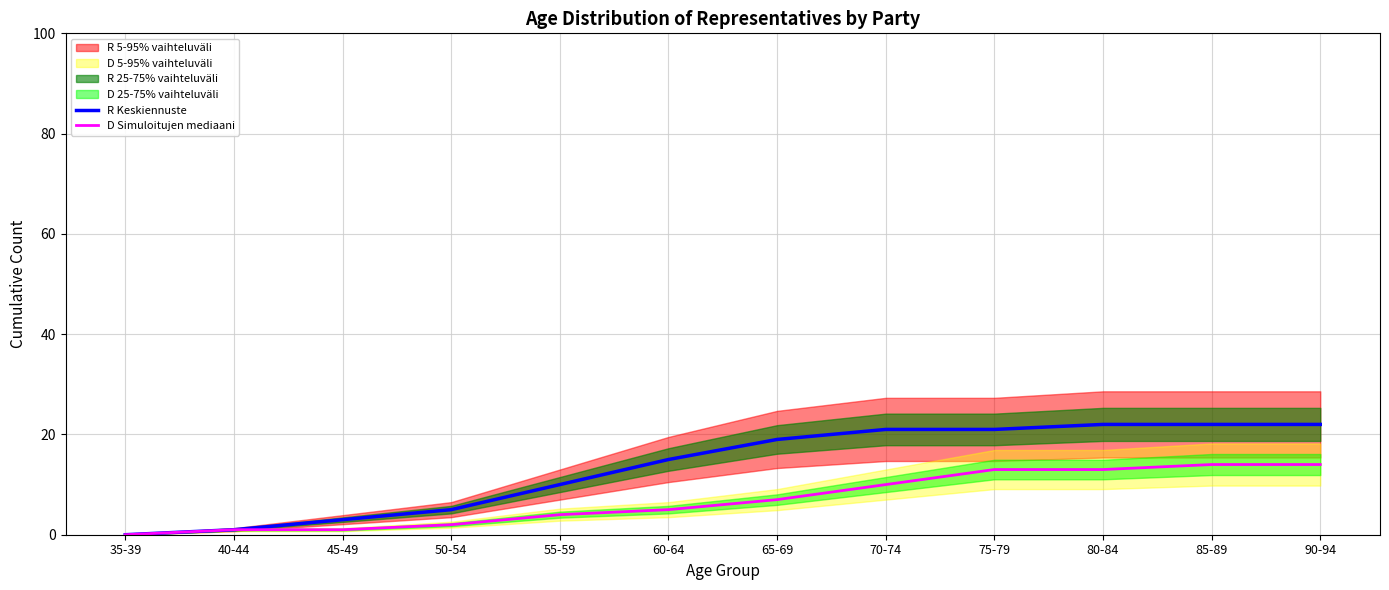

Reading left to right, extract all data points from this chart.

R Keskiennuste: 35-39=0	40-44=1	45-49=3	50-54=5	55-59=10	60-64=15	65-69=19	70-74=21	75-79=21	80-84=22	85-89=22	90-94=22
D Simuloitujen mediaani: 35-39=0	40-44=1	45-49=1	50-54=2	55-59=4	60-64=5	65-69=7	70-74=10	75-79=13	80-84=13	85-89=14	90-94=14